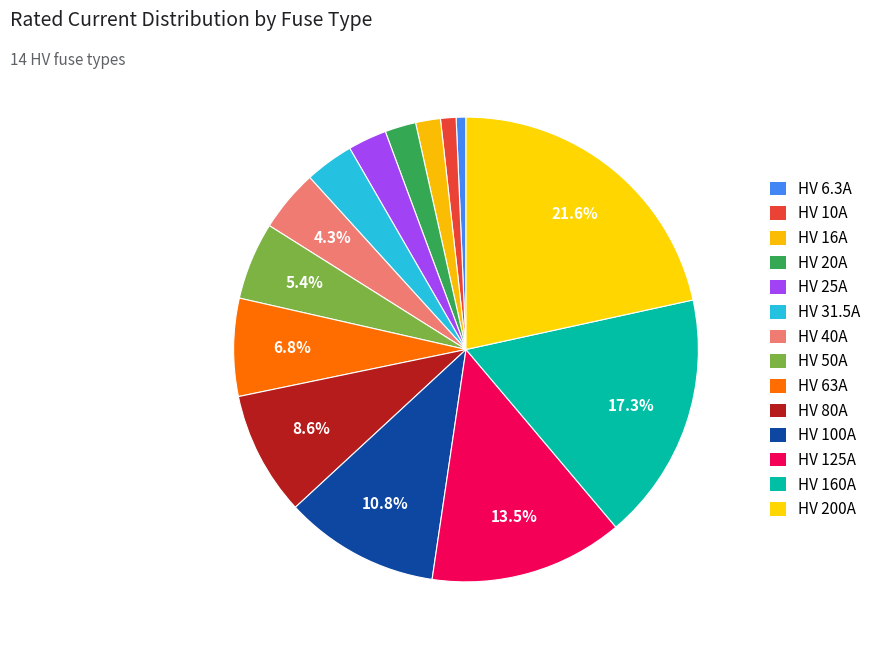

Which category has the smallest portion of the pie?

HV 6.3A